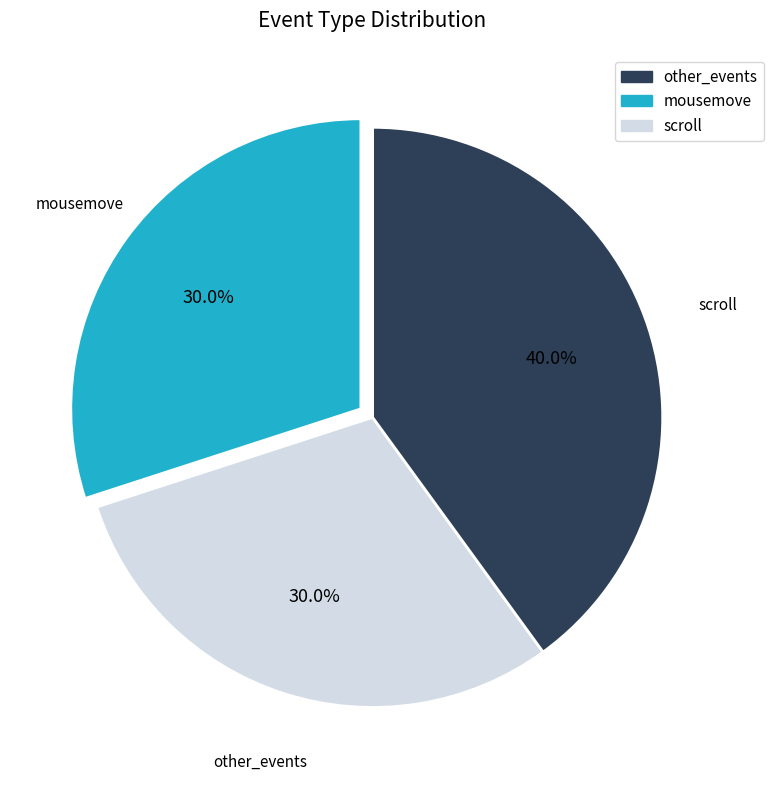

Is there any slice that represents more than half of the pie?

No